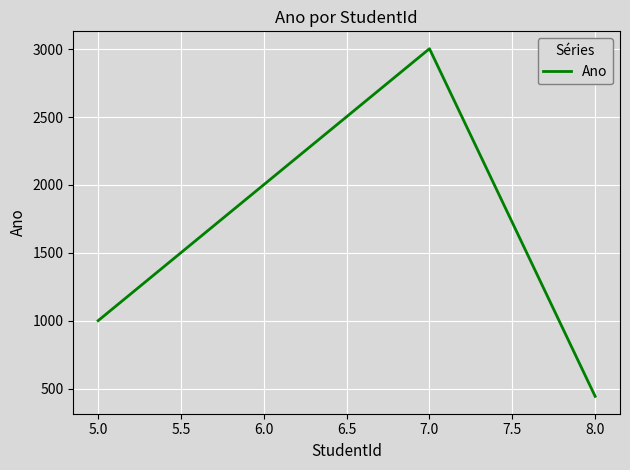

What is the difference between the maximum and second lowest values?

2002